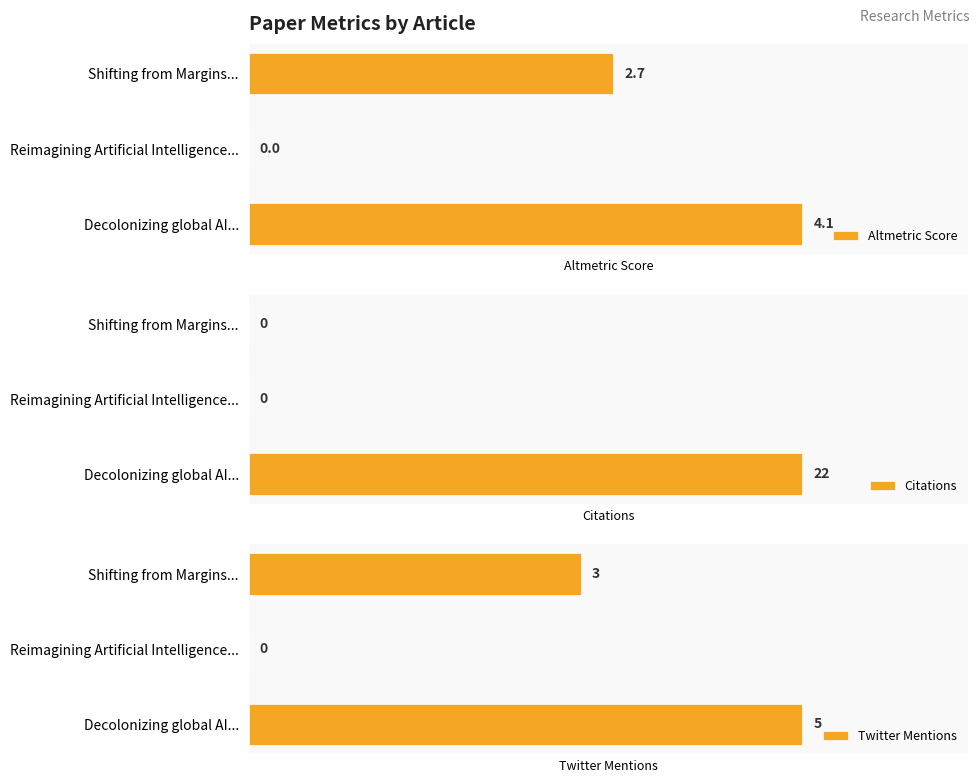

What is the sum of all Altmetric Score values?

6.8